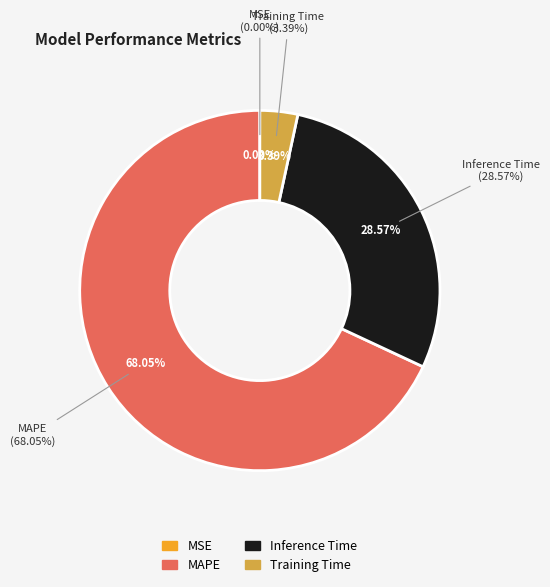

What is the largest slice in the pie chart?

MAPE